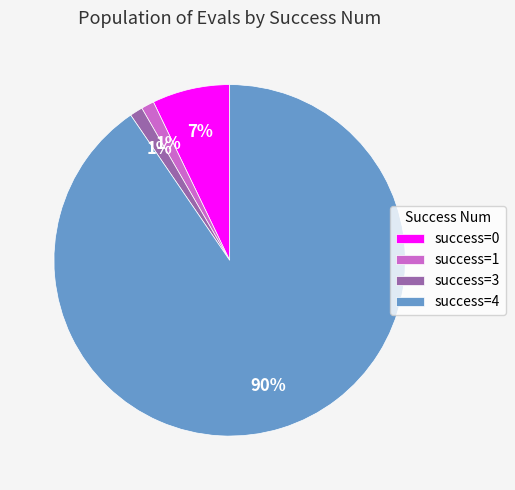

Is the sum of success=1 and success=3 greater than half?

No